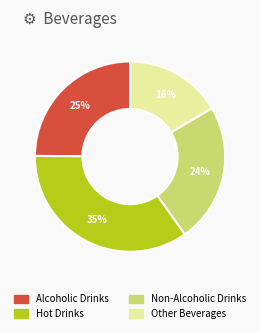

Is the sum of Hot Drinks and Non-Alcoholic Drinks greater than half?

Yes